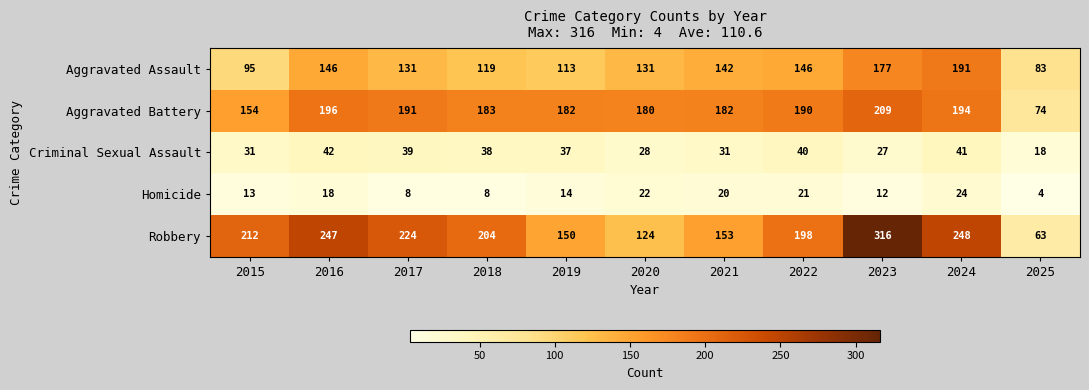

Which series has the widest spread of values?

Robbery